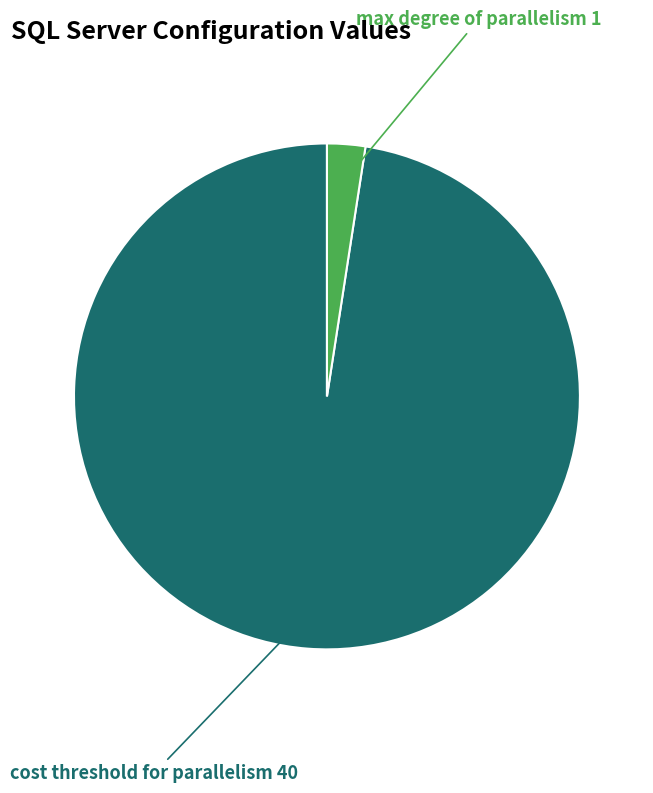

Count the number of slices in the pie.

2